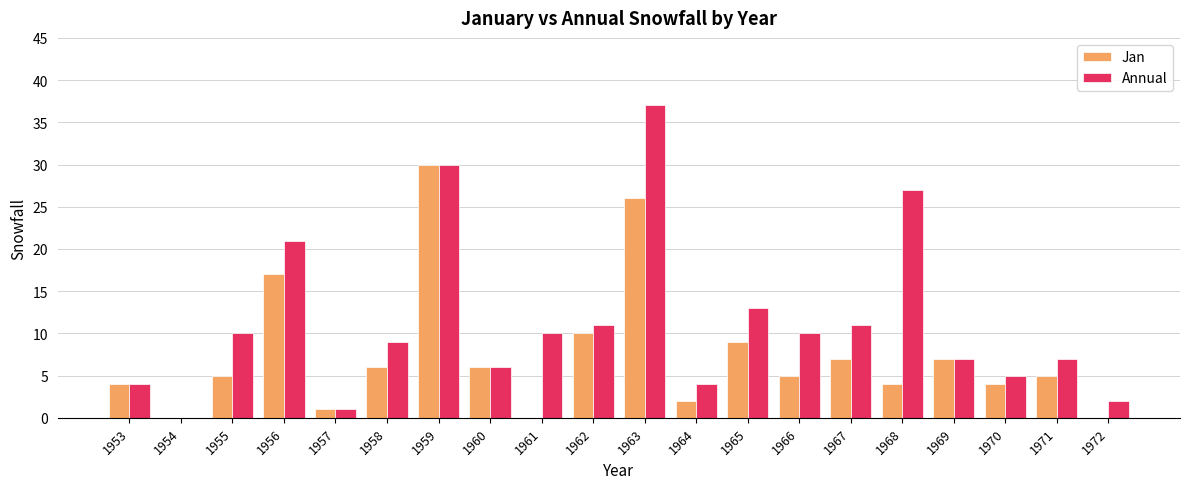

At which category is the sum across all series the highest?

1963